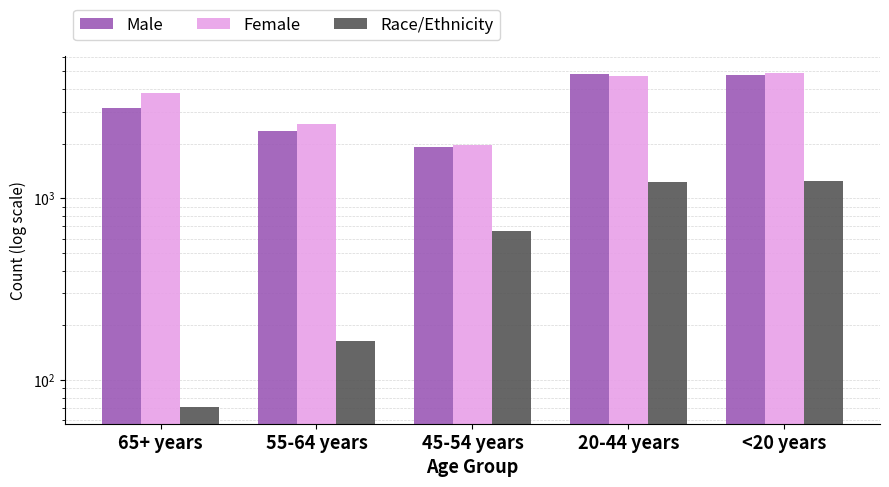

Reading right to left, transcribe all the data shown in this chart.

Male: 4775	4818	1907	2338	3128
Female: 4883	4728	1958	2548	3797
Race/Ethnicity: 1247	1229	659	164	71